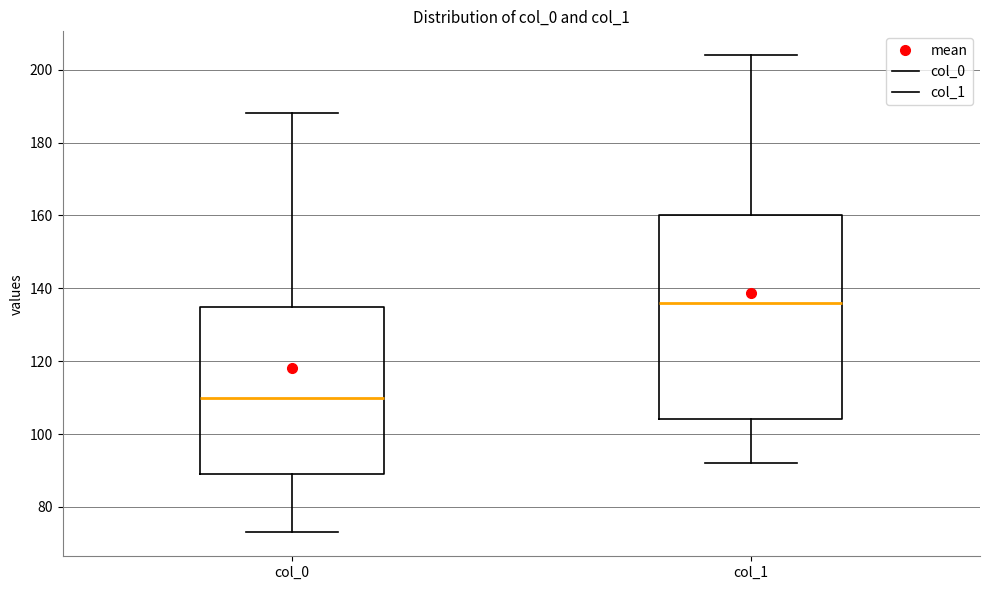

Reading left to right, transcribe this box plot: for each box, give where its median line is, the range the box spans, and where its two whiskers end, as read against the y-axis. The values are not printed on the chart, so give them approximately, as read against the axis.

col_0: median 110, box 90 to 136, whiskers 74 to 188
col_1: median 136, box 104 to 160, whiskers 92 to 204